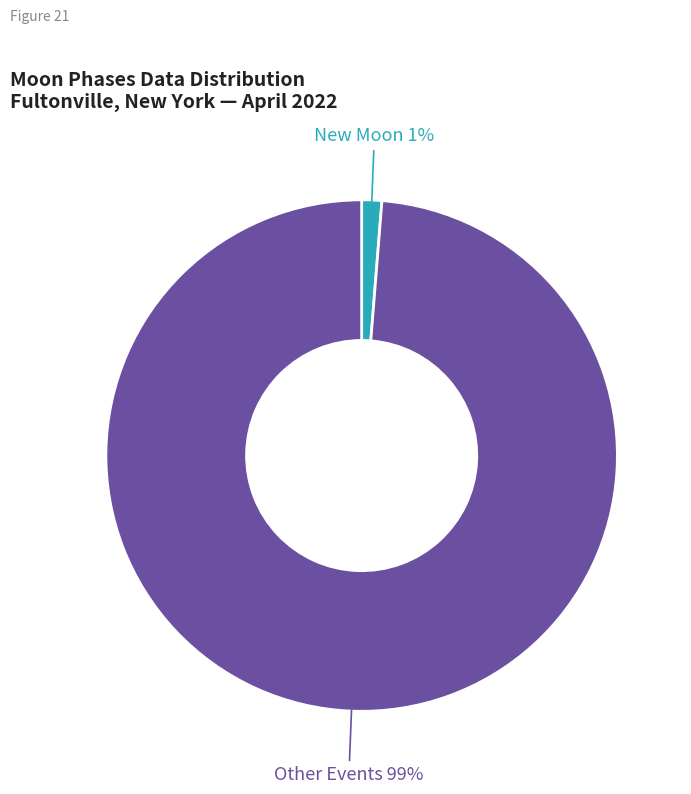

Is there any slice that represents more than half of the pie?

Yes